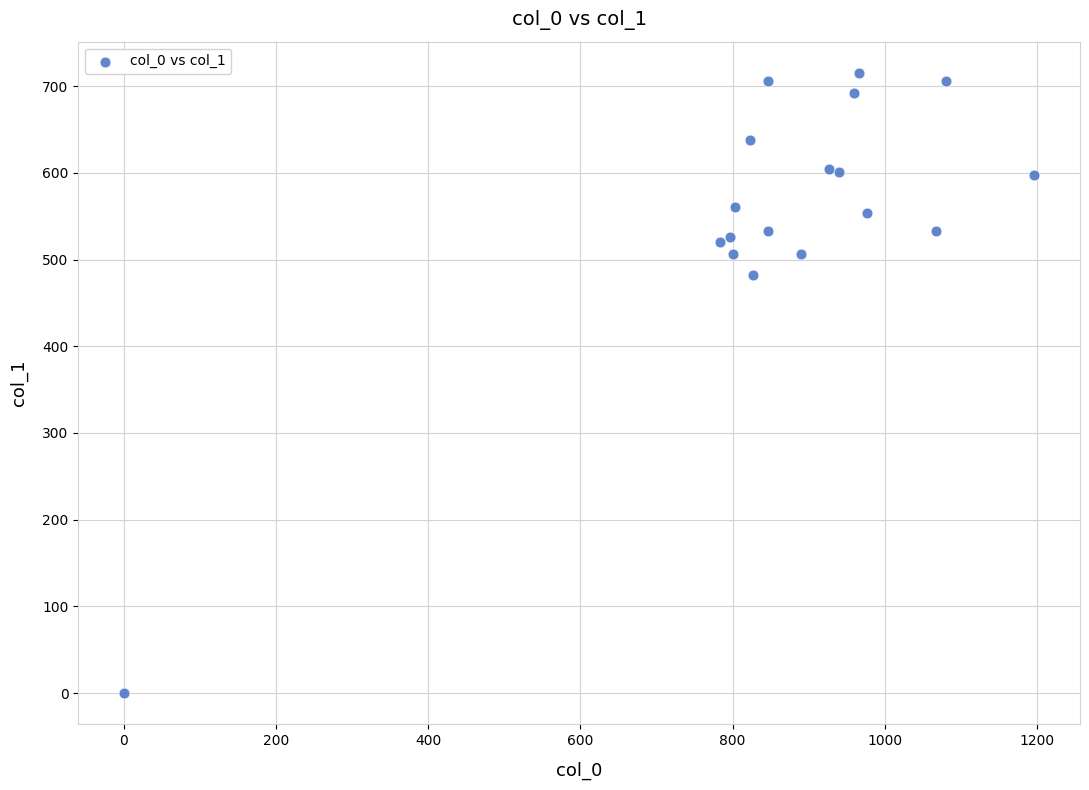

What Y value in the scatter plot is closest to 357?

482.6